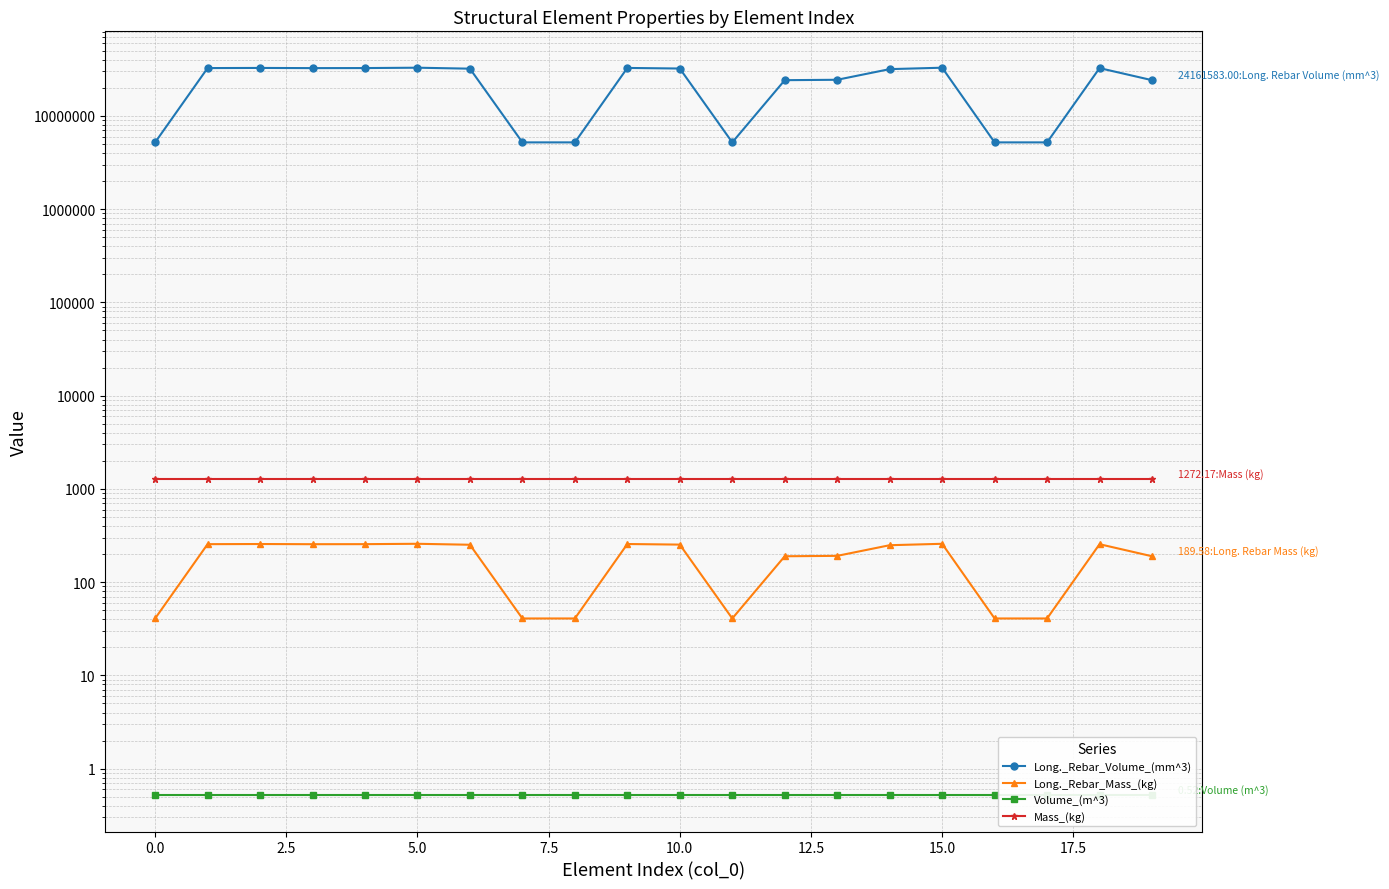

What is the label of the 14th point from the right?

12.5